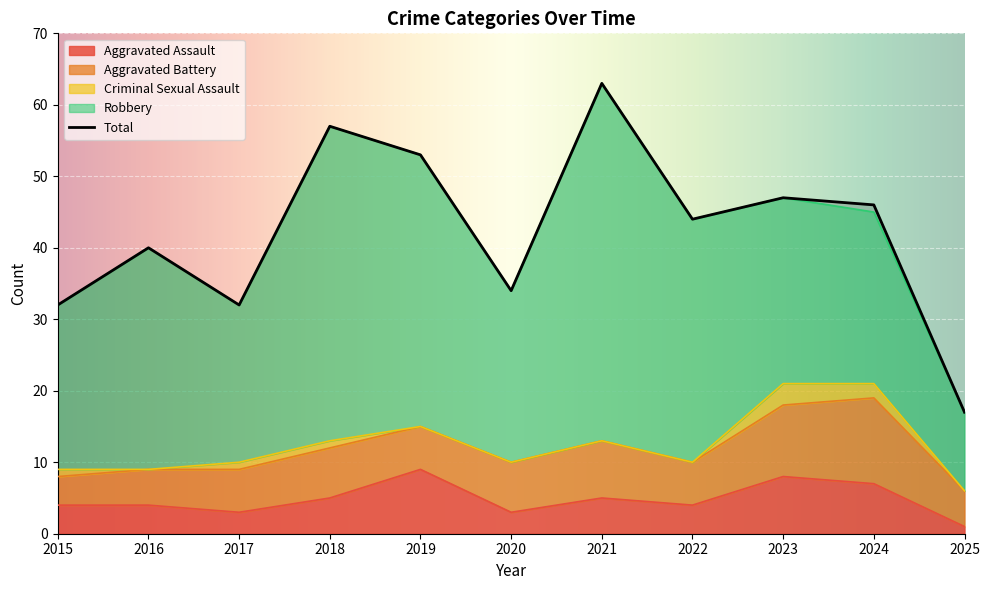

Rank the categories by Criminal Sexual Assault value from lowest to highest.

2016, 2019, 2020, 2021, 2022, 2025, 2015, 2017, 2018, 2024, 2023